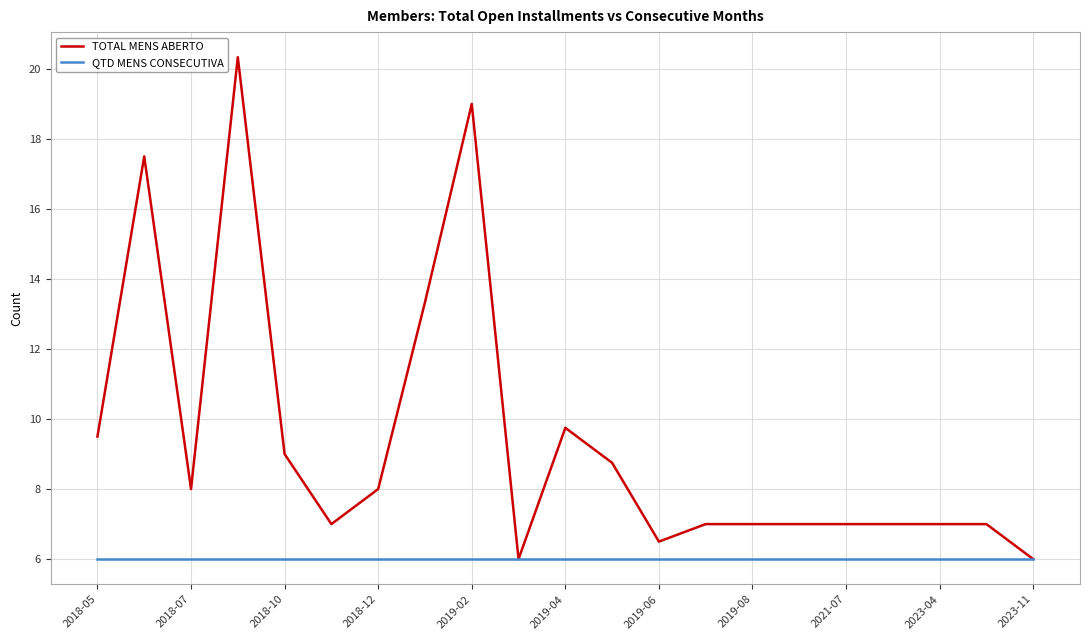

Which series has the largest total across all categories?

TOTAL MENS ABERTO